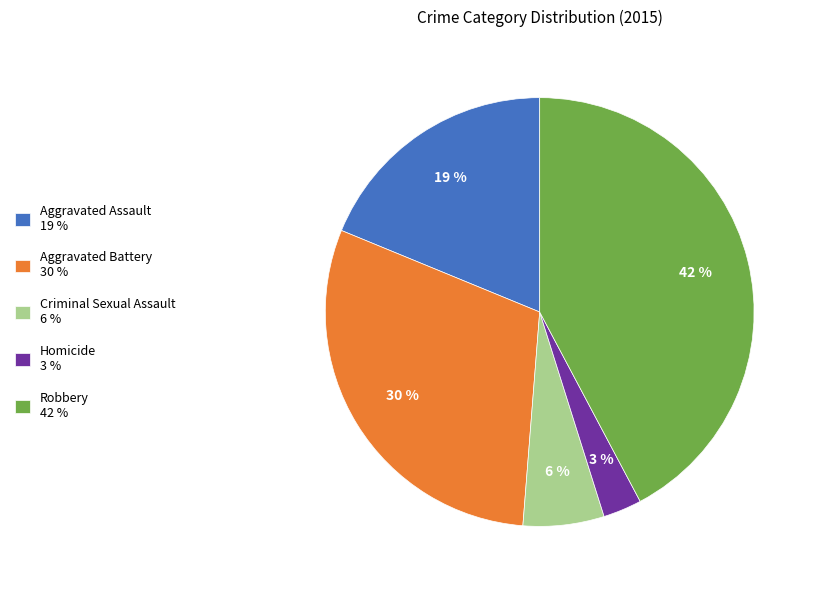

Rank the categories by value from lowest to highest.

Homicide, Criminal Sexual Assault, Aggravated Assault, Aggravated Battery, Robbery